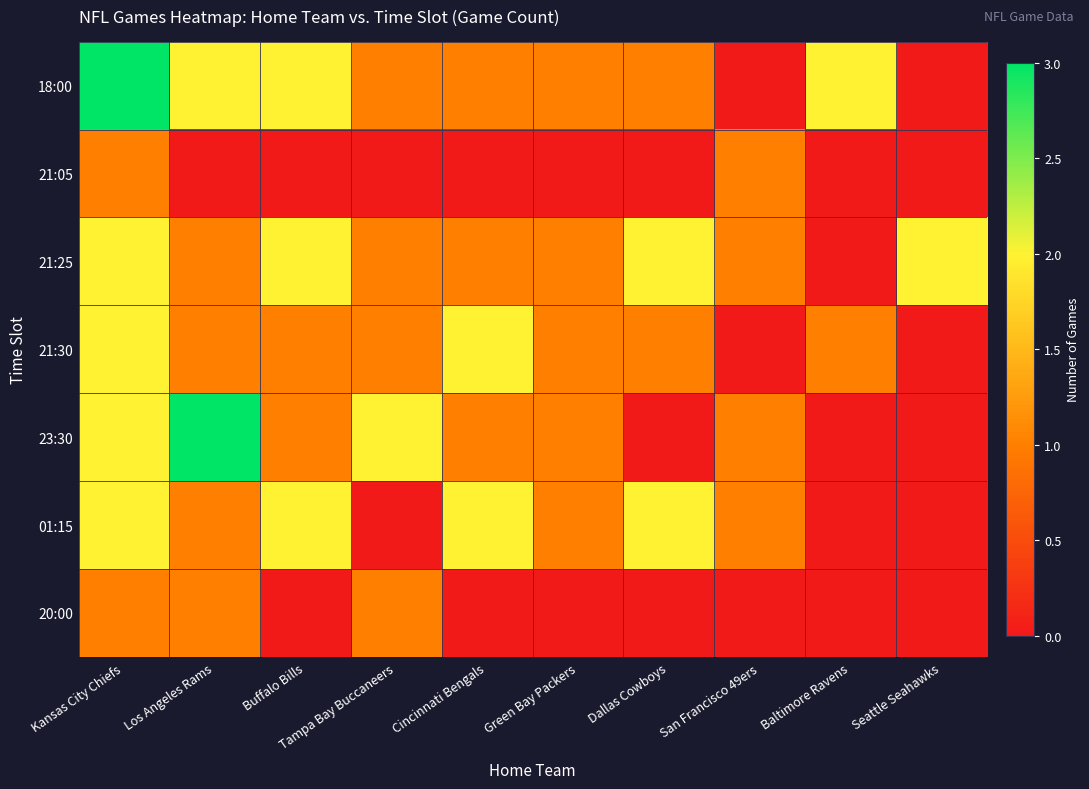

Count the number of categories in the chart.

10